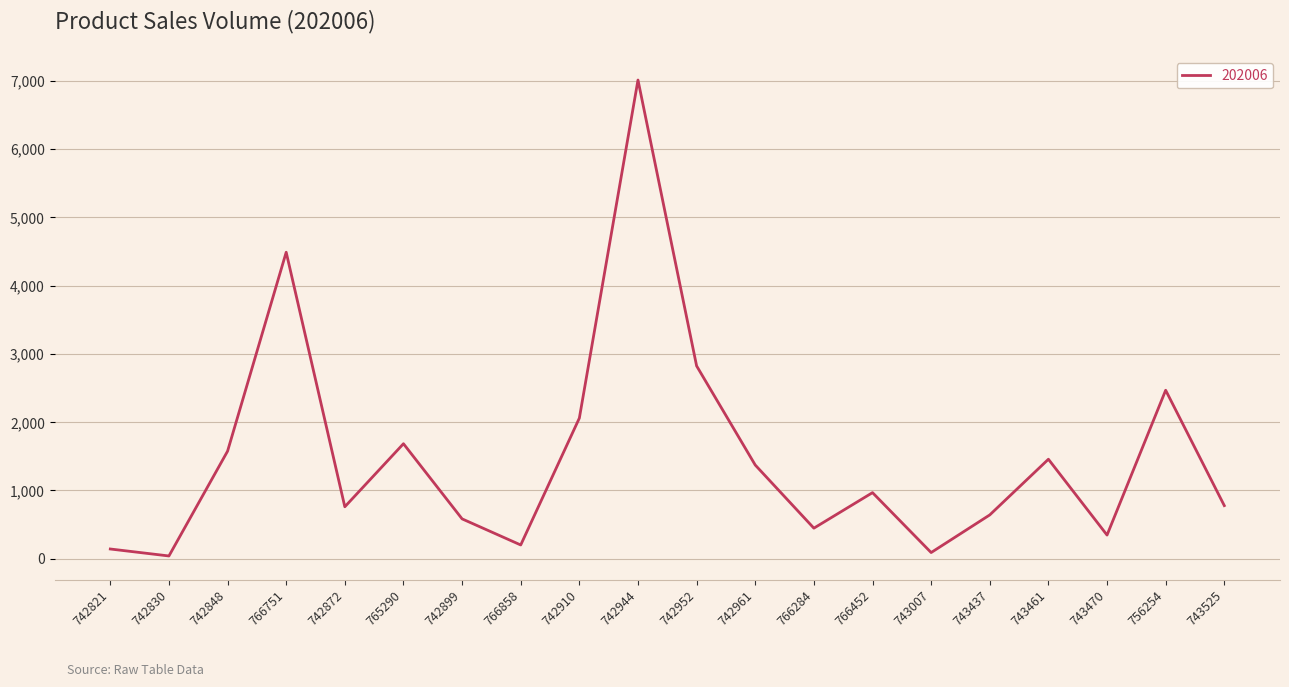

Which has a higher value, 766751 or 742910?

766751